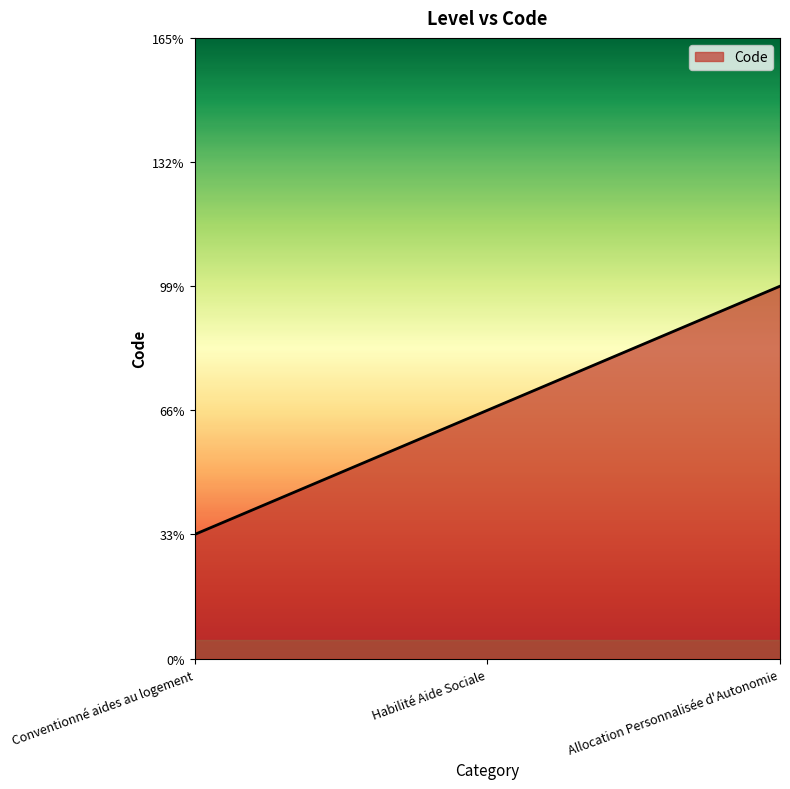

Which category has the highest value across all series?

Allocation Personnalisée d'Autonomie